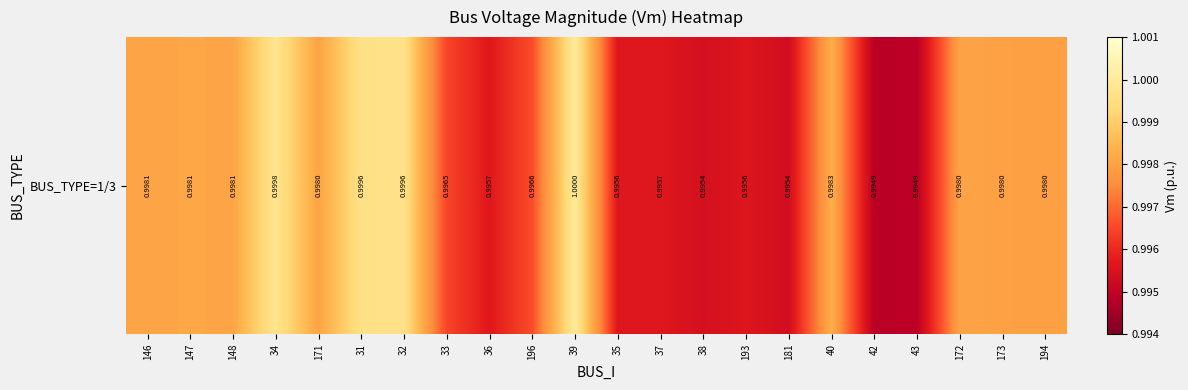

What is the average value?

1.0